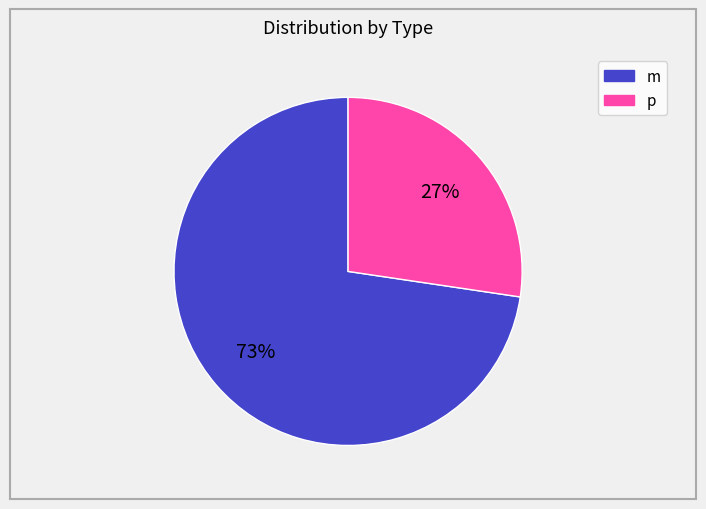

What percentage is the p slice, to the nearest percent?

27%